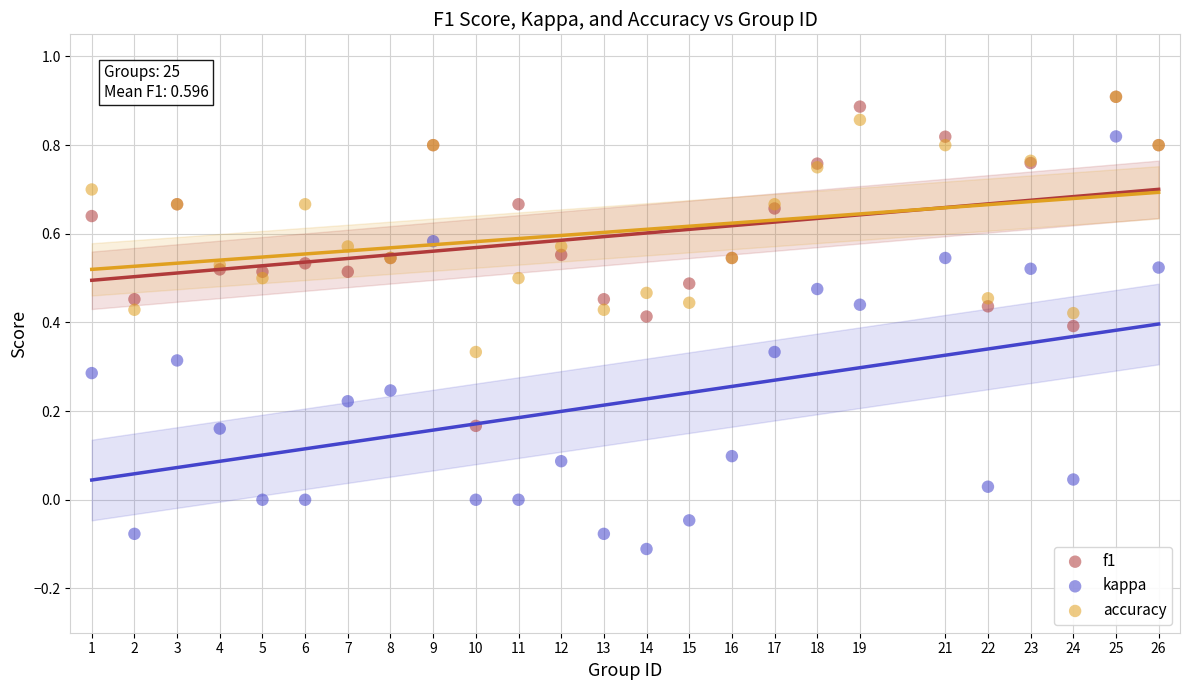

What are all the series names shown in the legend?

f1, kappa, accuracy